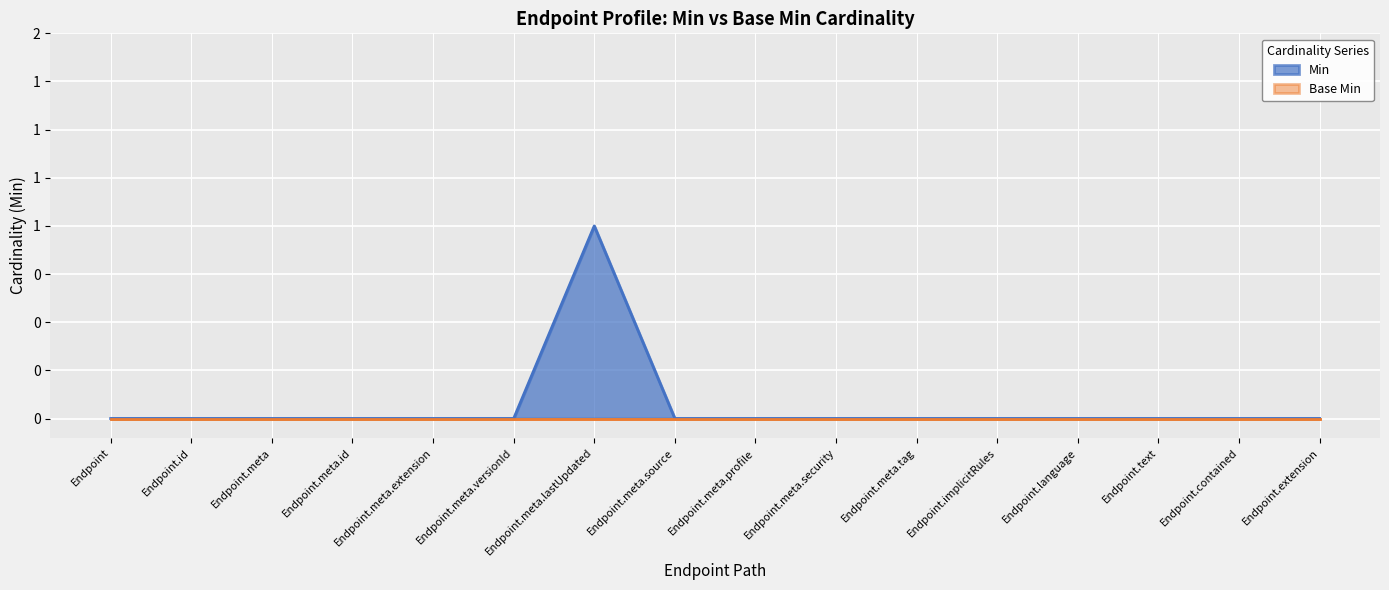

Is it true that the value at Endpoint.text is 0?

False